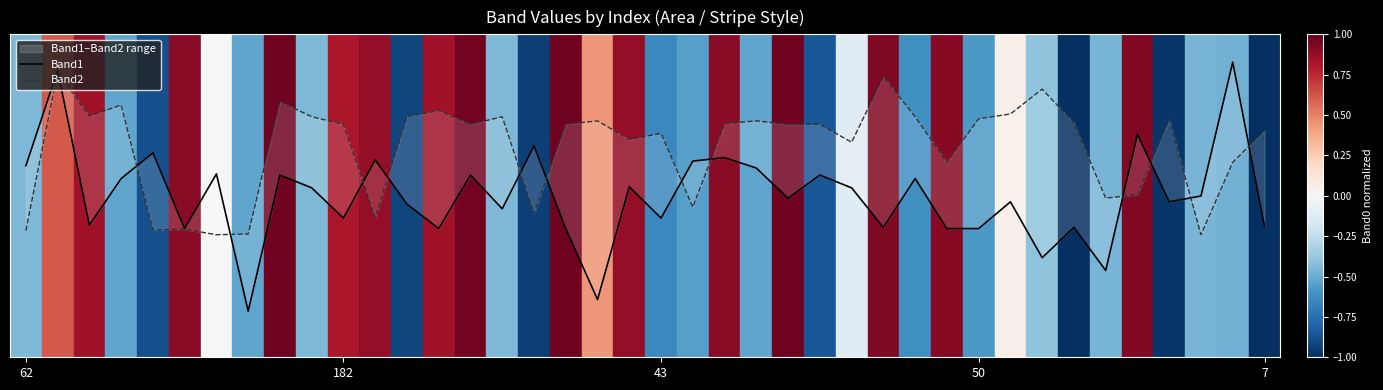

What is the label of the 32nd point from the right?

8